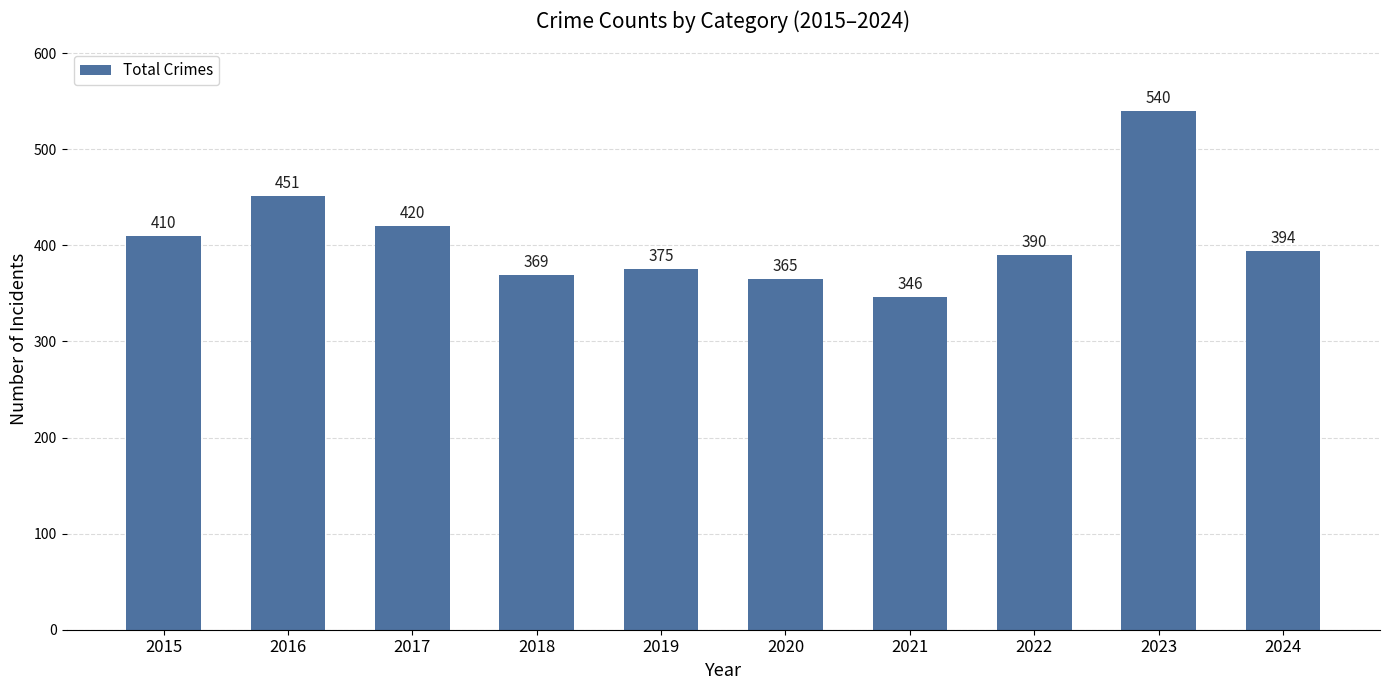

What is the greatest value displayed?

540